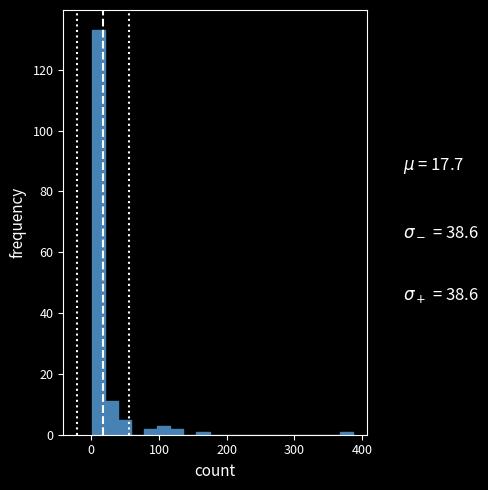

Read against the x-axis, roughly where is the centre of the tallest bar?

10